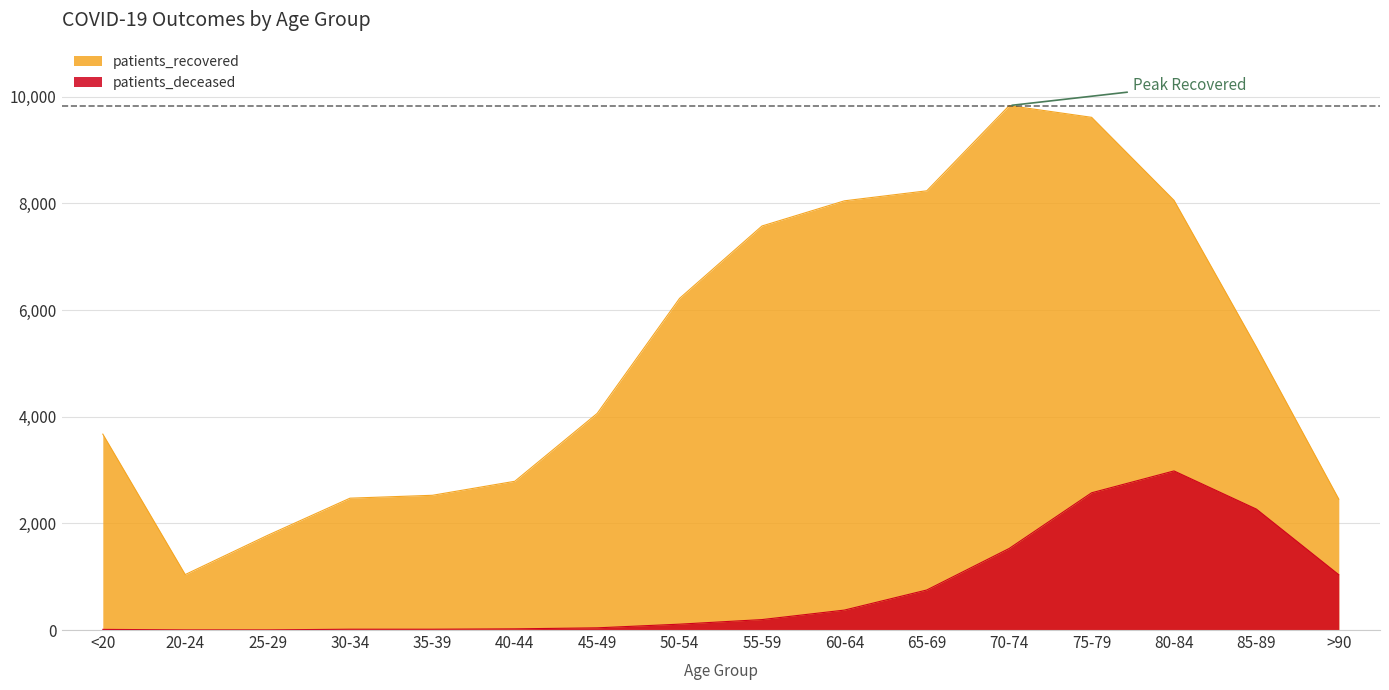

Which label corresponds to the largest value in the chart?

70-74